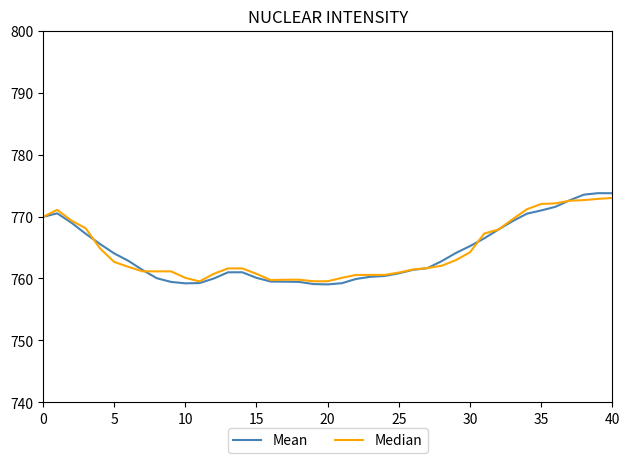

Which series has the widest spread of values?

Mean